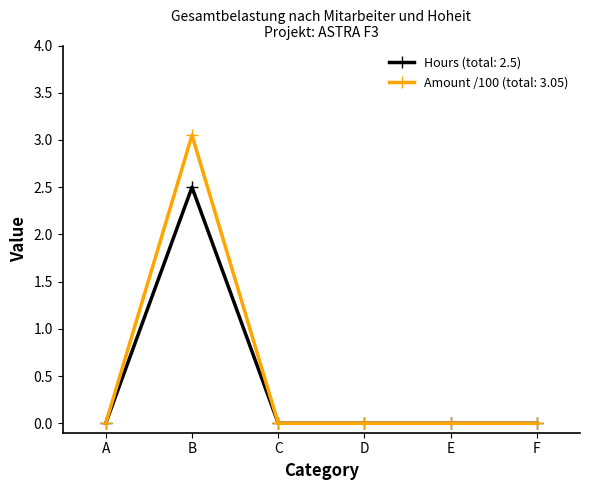

True or false: Hours (total: 2.5) has a value of -1.5 at F.

False